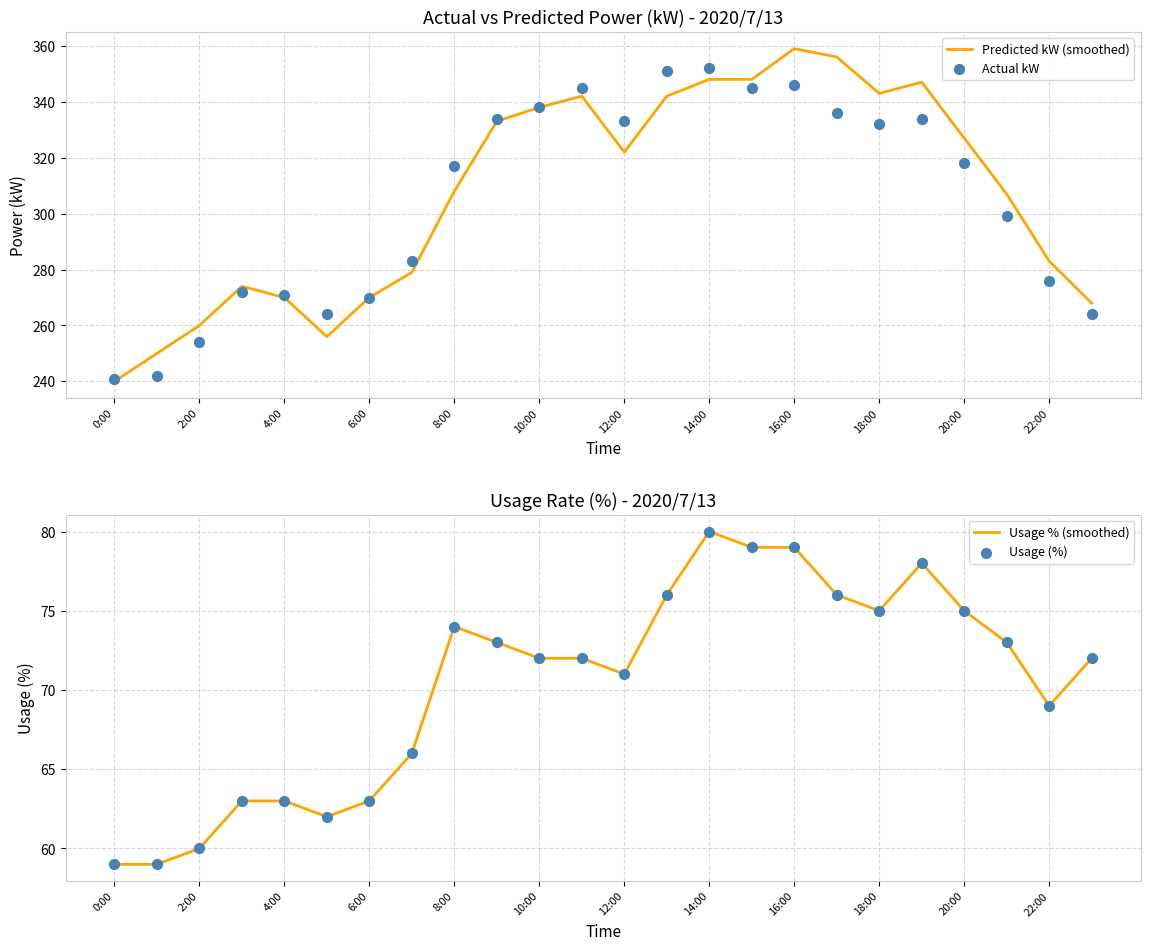

Which series has the largest total across all categories?

Predicted kW (smoothed)